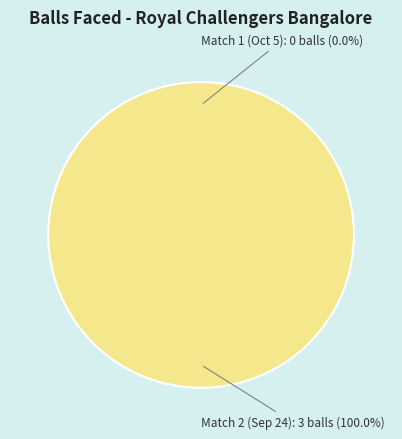

To the nearest percent, what is the average slice percentage?

50%